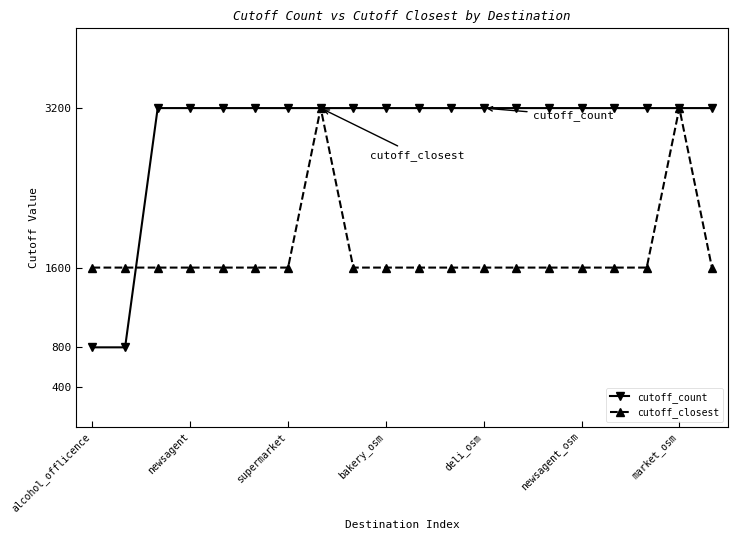

Does the chart display data point markers on the line(s)?

Yes